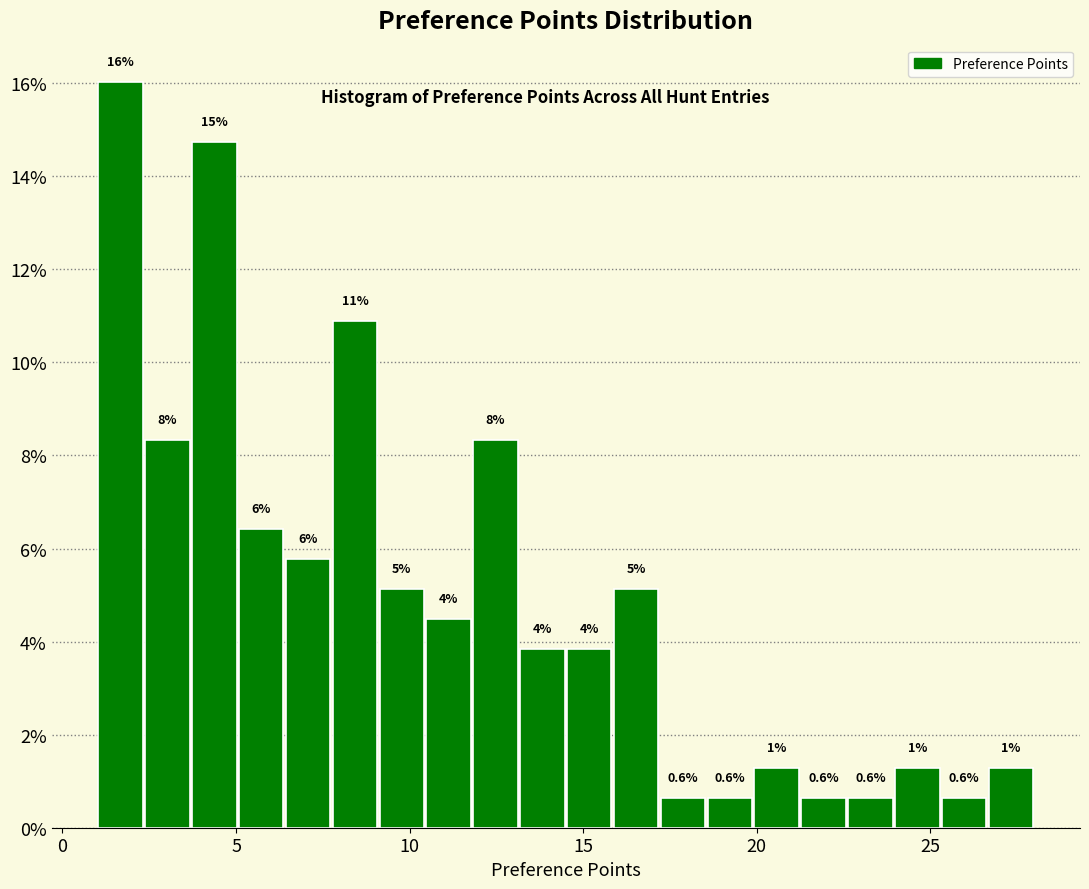

Read against the x-axis, roughly where is the centre of the tallest bar?

1.5